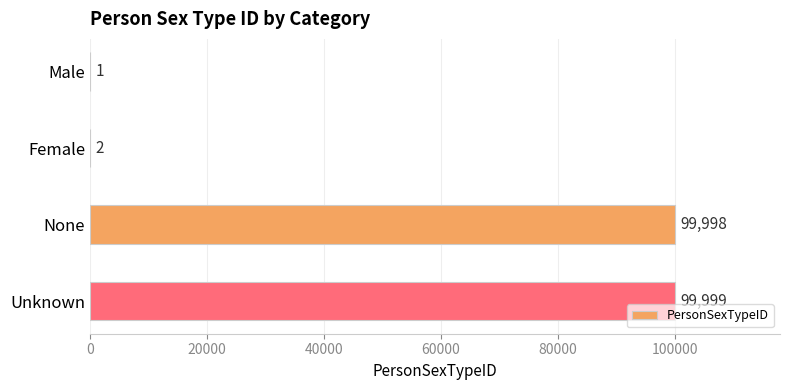

What is the sum of the values at None and Male?

99999